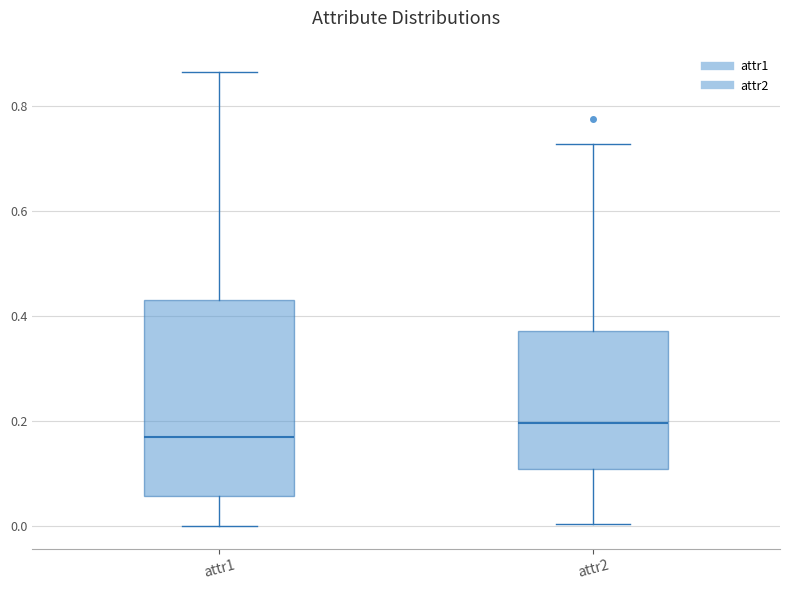

Comparing the boxes themselves (not the whiskers), which one is the tallest?

attr1